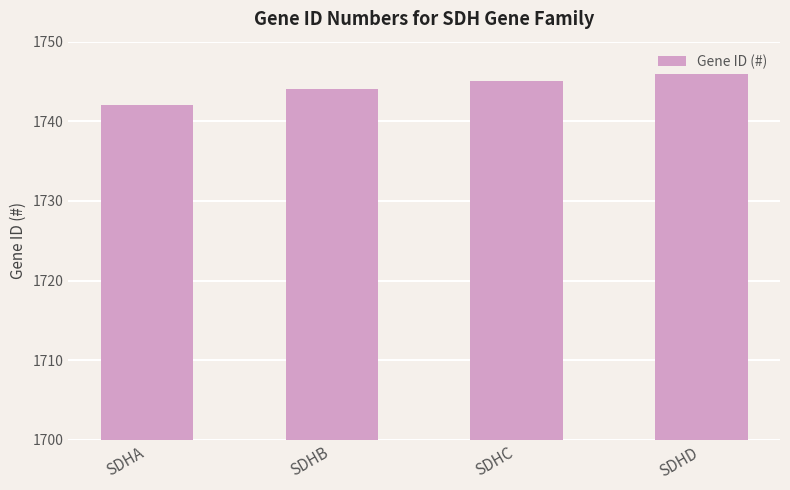

How many bars are there in total?

4